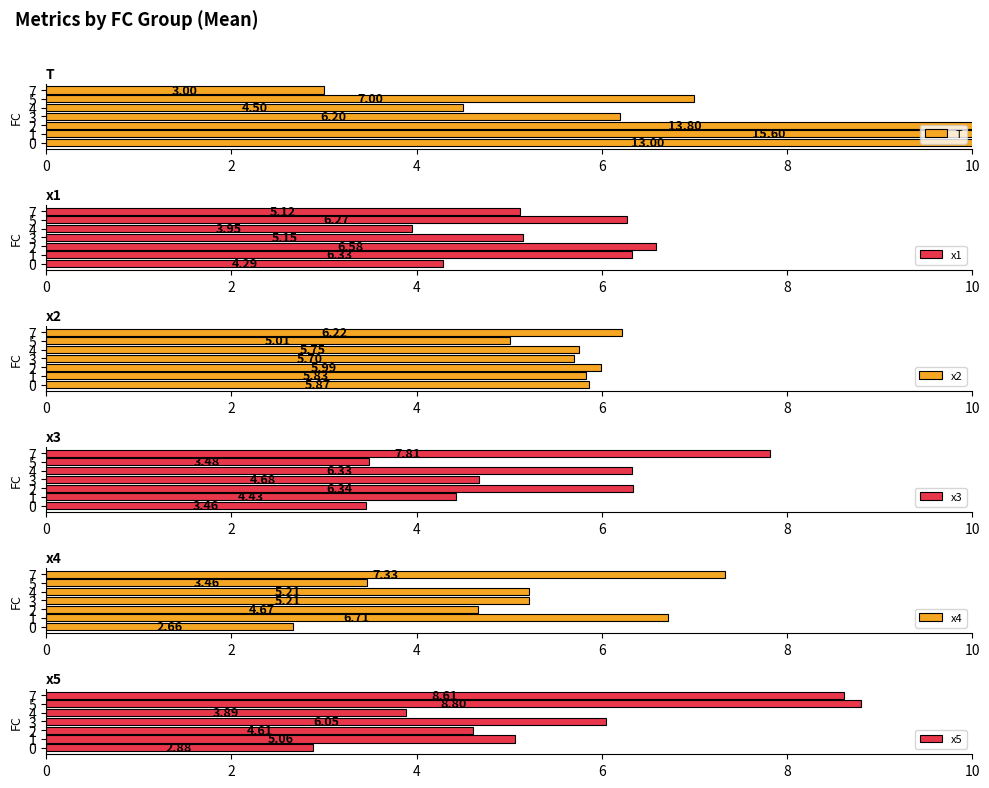

What is the sum of all x5 values?

39.9